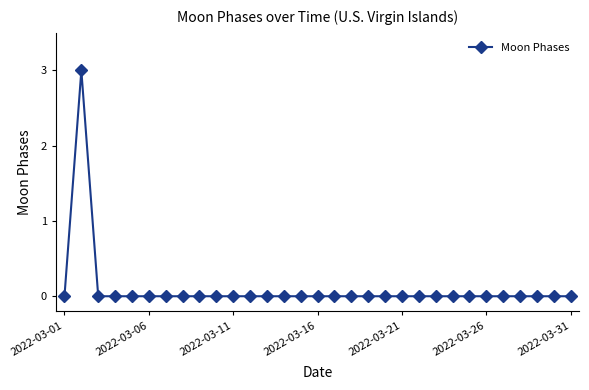

What is the greatest value displayed?

3